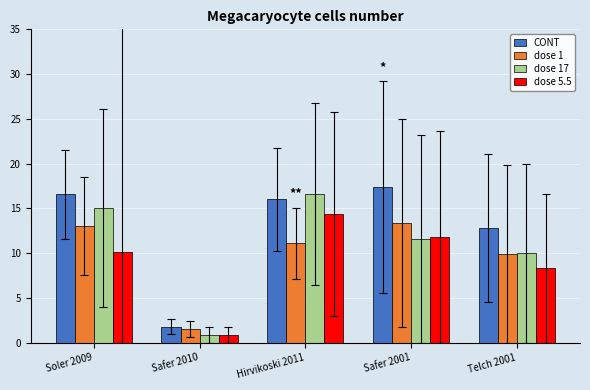

List the series in order of their peak value, lowest first.

dose 1, dose 5.5, dose 17, CONT